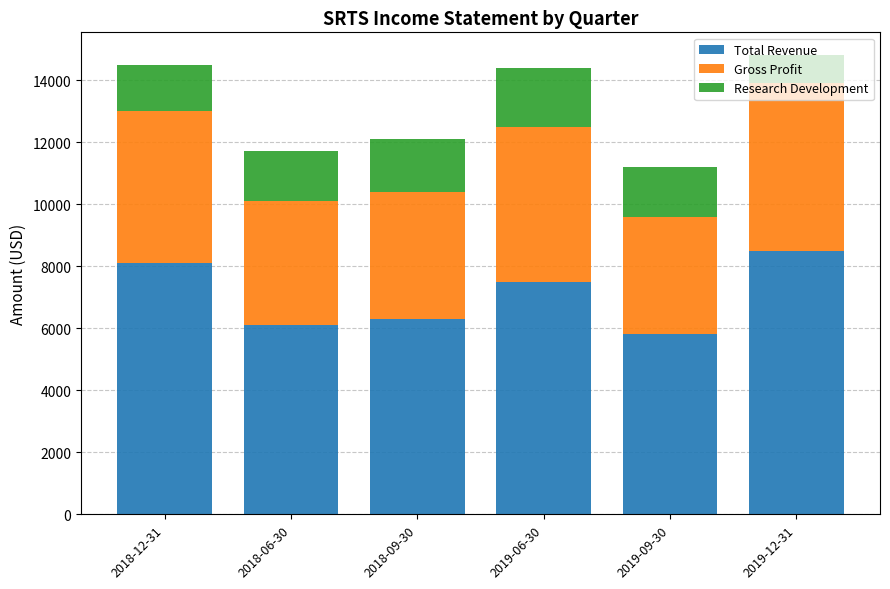

What is the minimum value for Total Revenue?

5800